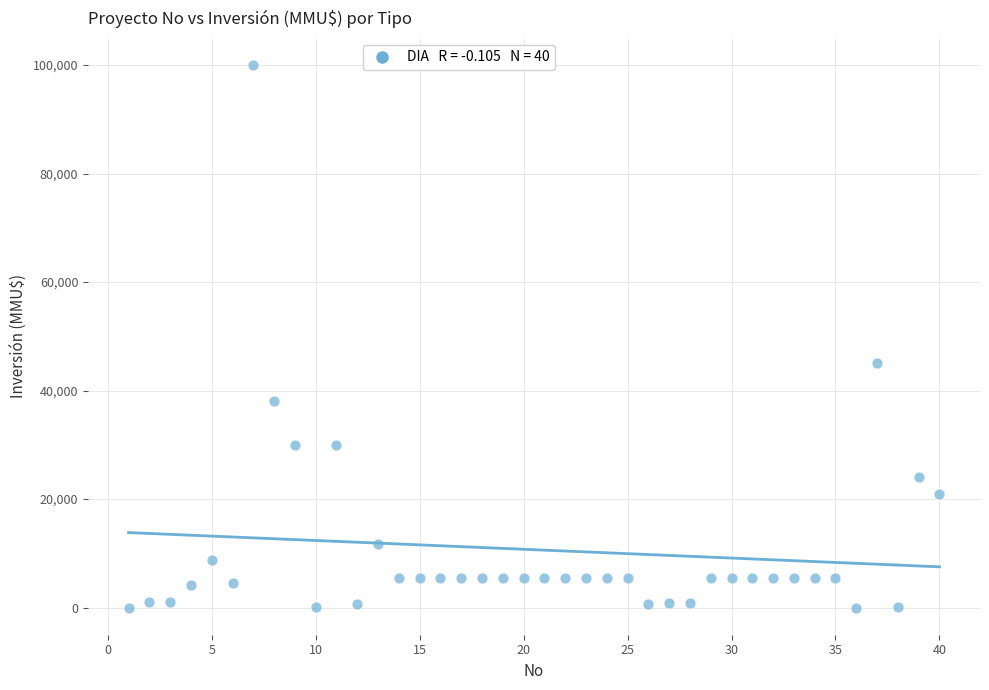

What Y value in the scatter plot is closest to 50000?

45000